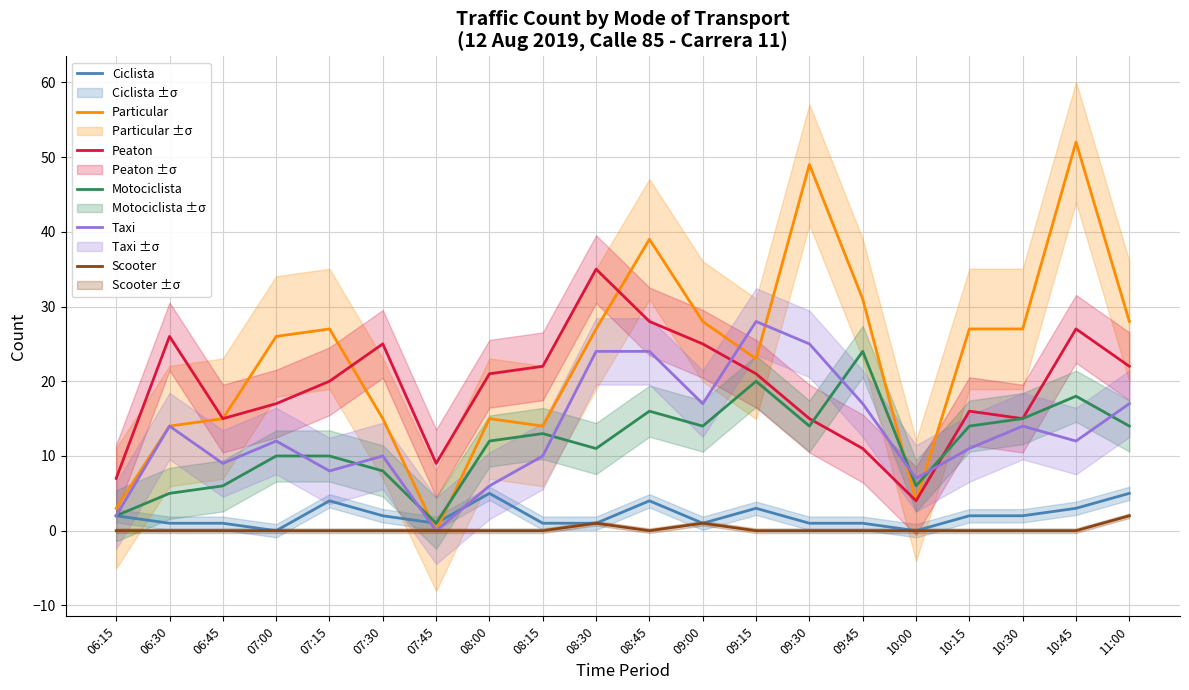

Reading left to right, transcribe all the data shown in this chart.

Ciclista: 06:15=2	06:30=1	06:45=1	07:00=0	07:15=4	07:30=2	07:45=1	08:00=5	08:15=1	08:30=1	08:45=4	09:00=1	09:15=3	09:30=1	09:45=1	10:00=0	10:15=2	10:30=2	10:45=3	11:00=5
Particular: 06:15=3	06:30=14	06:45=15	07:00=26	07:15=27	07:30=15	07:45=0	08:00=15	08:15=14	08:30=27	08:45=39	09:00=28	09:15=23	09:30=49	09:45=31	10:00=4	10:15=27	10:30=27	10:45=52	11:00=28
Peaton: 06:15=7	06:30=26	06:45=15	07:00=17	07:15=20	07:30=25	07:45=9	08:00=21	08:15=22	08:30=35	08:45=28	09:00=25	09:15=21	09:30=15	09:45=11	10:00=4	10:15=16	10:30=15	10:45=27	11:00=22
Motociclista: 06:15=2	06:30=5	06:45=6	07:00=10	07:15=10	07:30=8	07:45=1	08:00=12	08:15=13	08:30=11	08:45=16	09:00=14	09:15=20	09:30=14	09:45=24	10:00=6	10:15=14	10:30=15	10:45=18	11:00=14
Taxi: 06:15=2	06:30=14	06:45=9	07:00=12	07:15=8	07:30=10	07:45=0	08:00=6	08:15=10	08:30=24	08:45=24	09:00=17	09:15=28	09:30=25	09:45=17	10:00=7	10:15=11	10:30=14	10:45=12	11:00=17
Scooter: 06:15=0	06:30=0	06:45=0	07:00=0	07:15=0	07:30=0	07:45=0	08:00=0	08:15=0	08:30=1	08:45=0	09:00=1	09:15=0	09:30=0	09:45=0	10:00=0	10:15=0	10:30=0	10:45=0	11:00=2